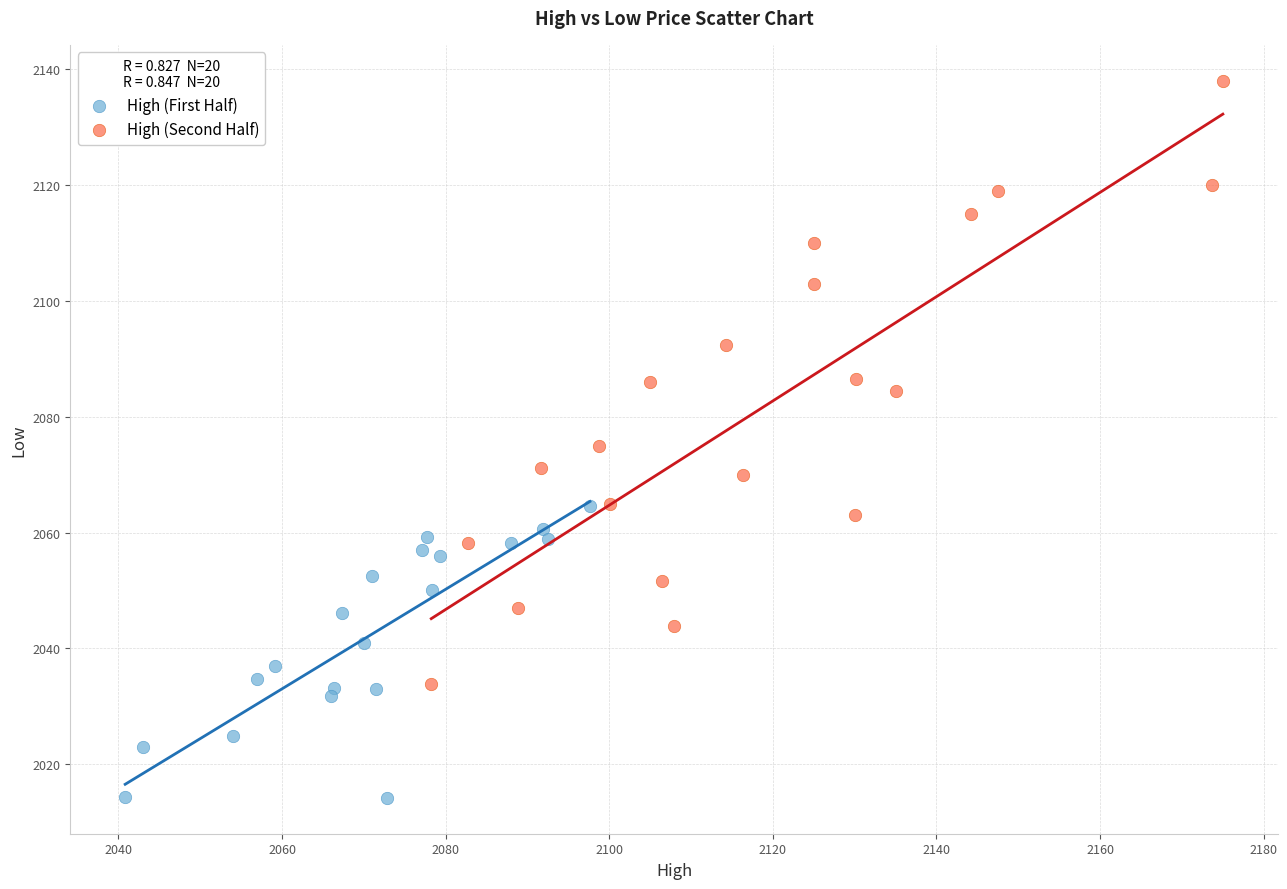

Which series reaches the maximum Y coordinate?

High (Second Half)